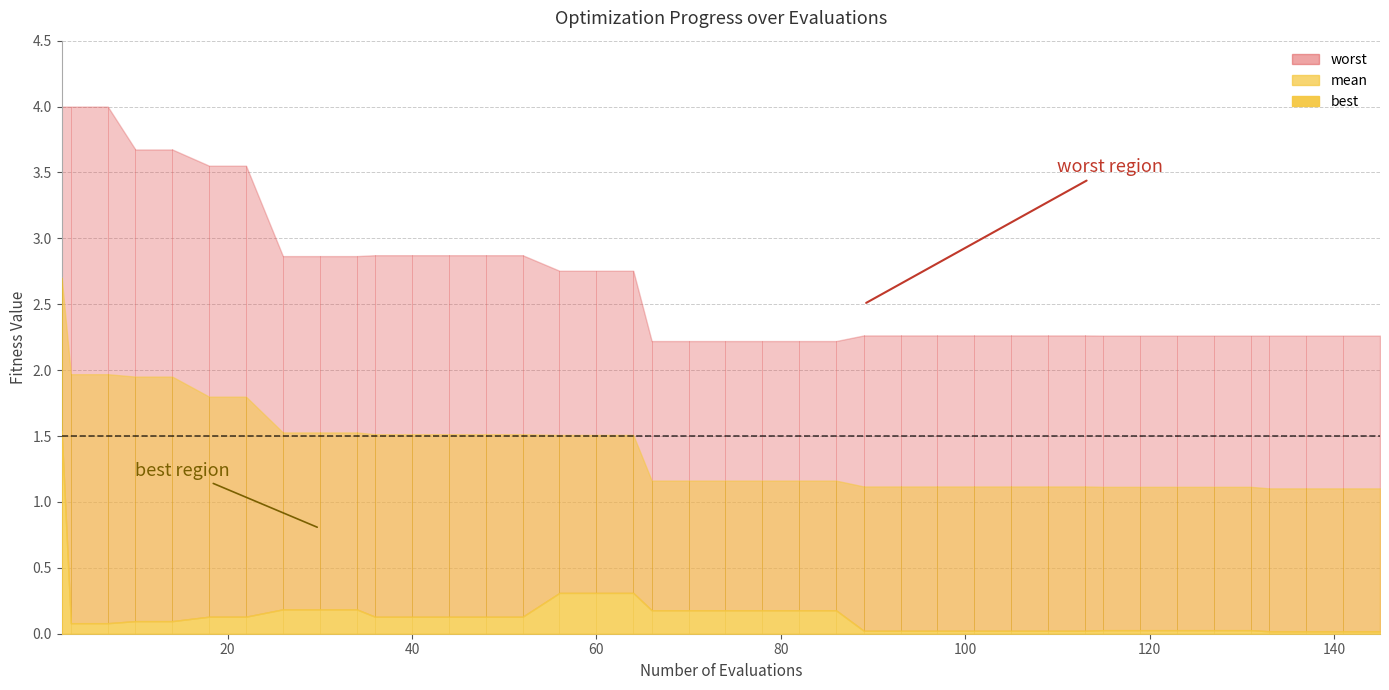

What is the value of the mean point at the 15th from the left?

1.5